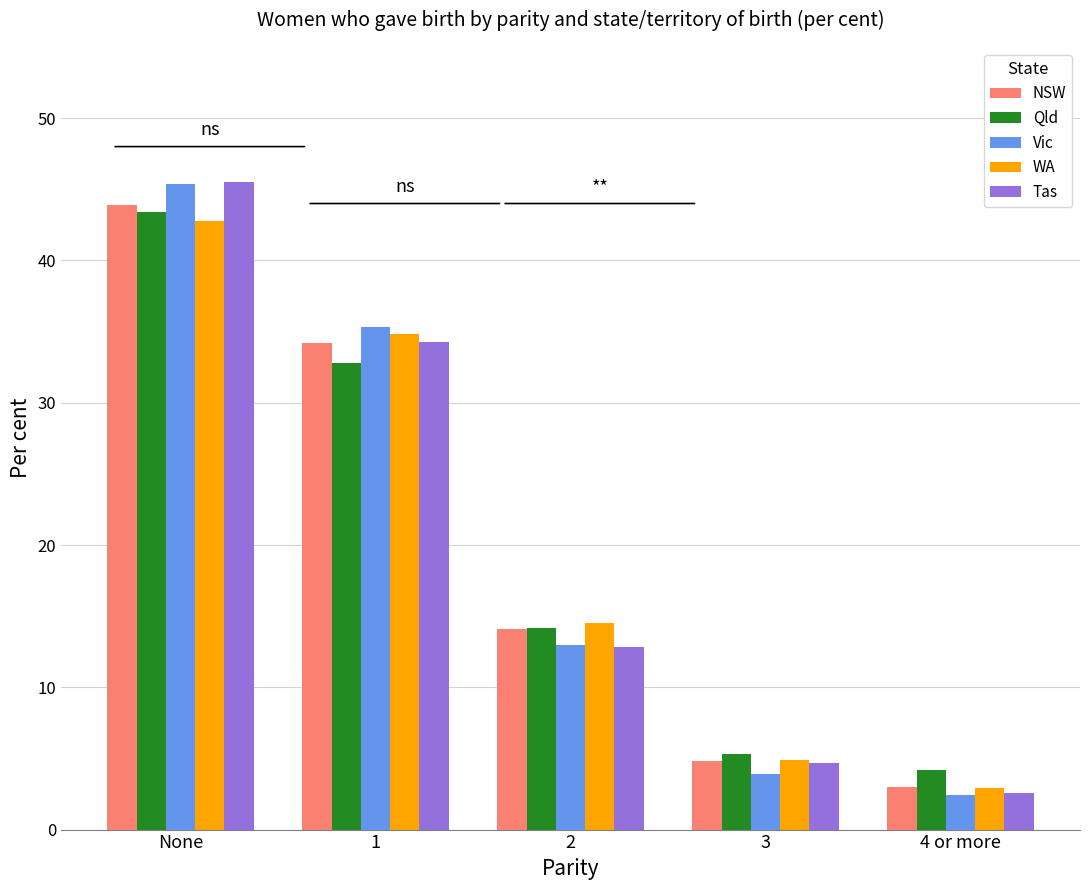

What is the total value across all series at 1?

171.4